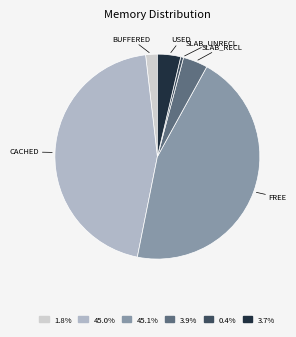

Is there any slice that represents more than half of the pie?

No